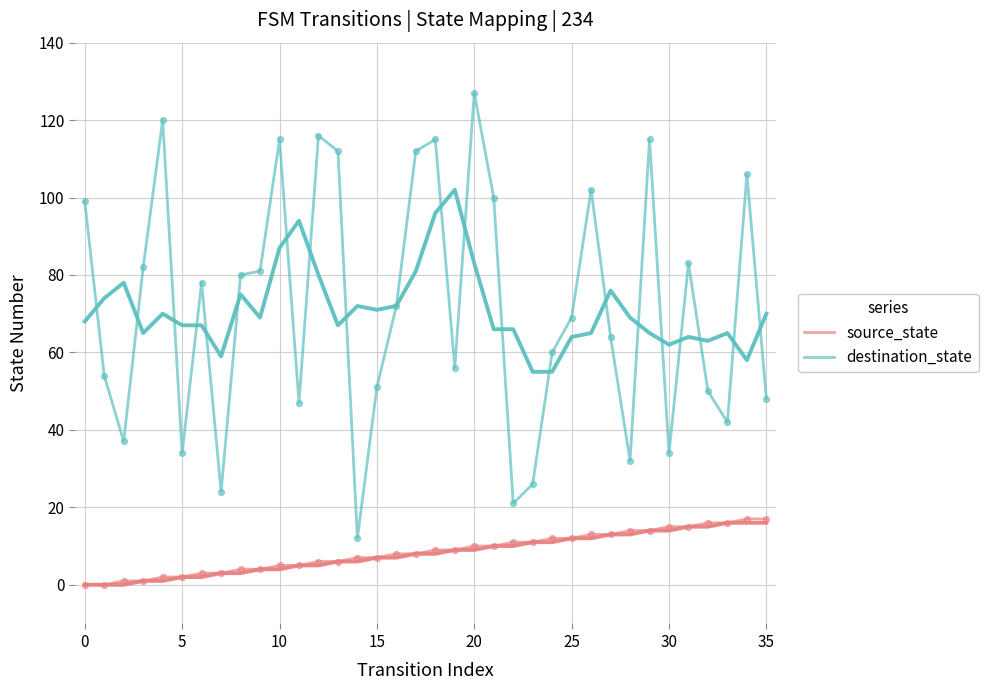

Which series has the largest Y range (max minus min)?

destination_state